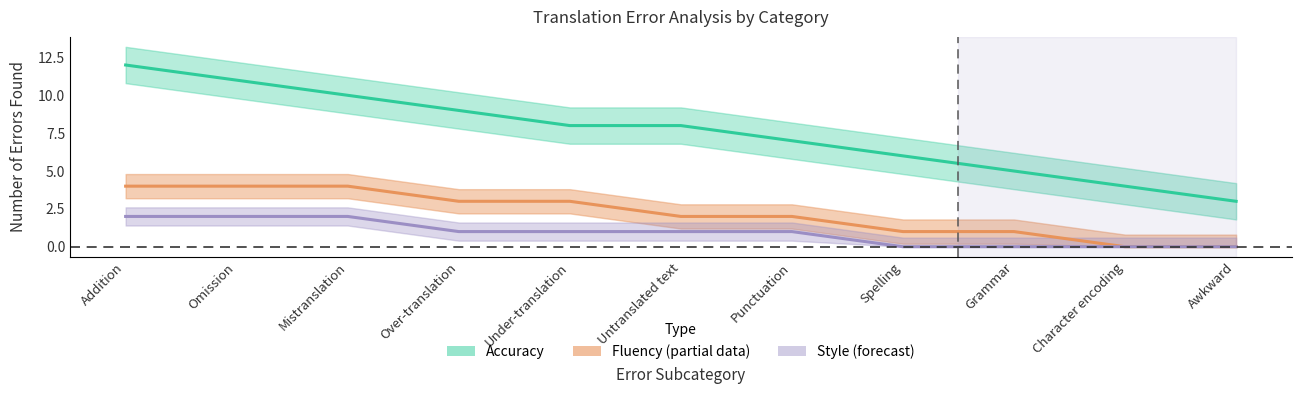

What is the label of the 11th point from the right?

Addition